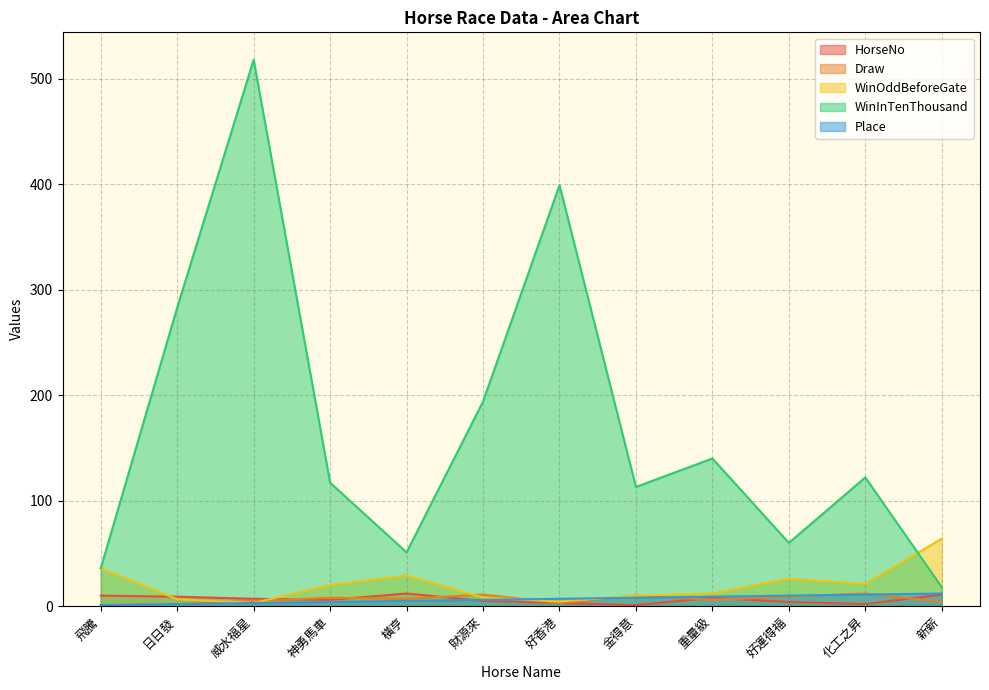

At which label is WinInTenThousand closest to 268?

日日發